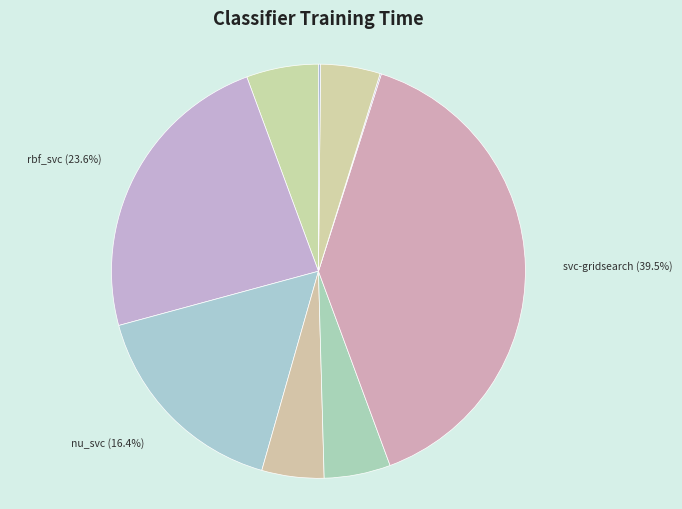

Does svc-gridsearch account for over 50% of the chart?

No